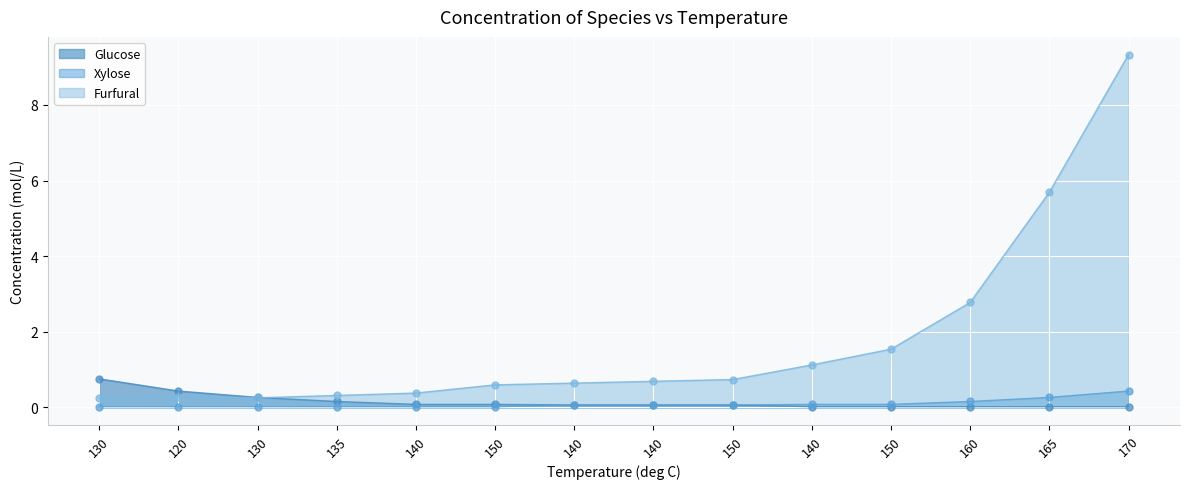

What are all the series names shown in the legend?

Glucose, Xylose, Furfural